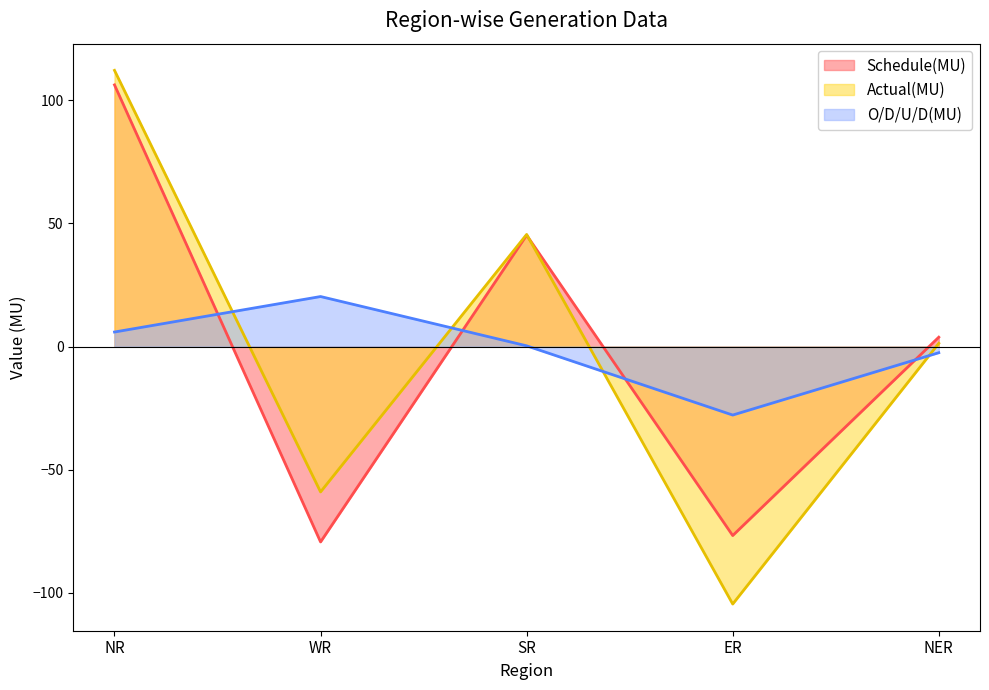

What is the difference between the maximum and second lowest values in the O/D/U/D(MU) series?

22.8